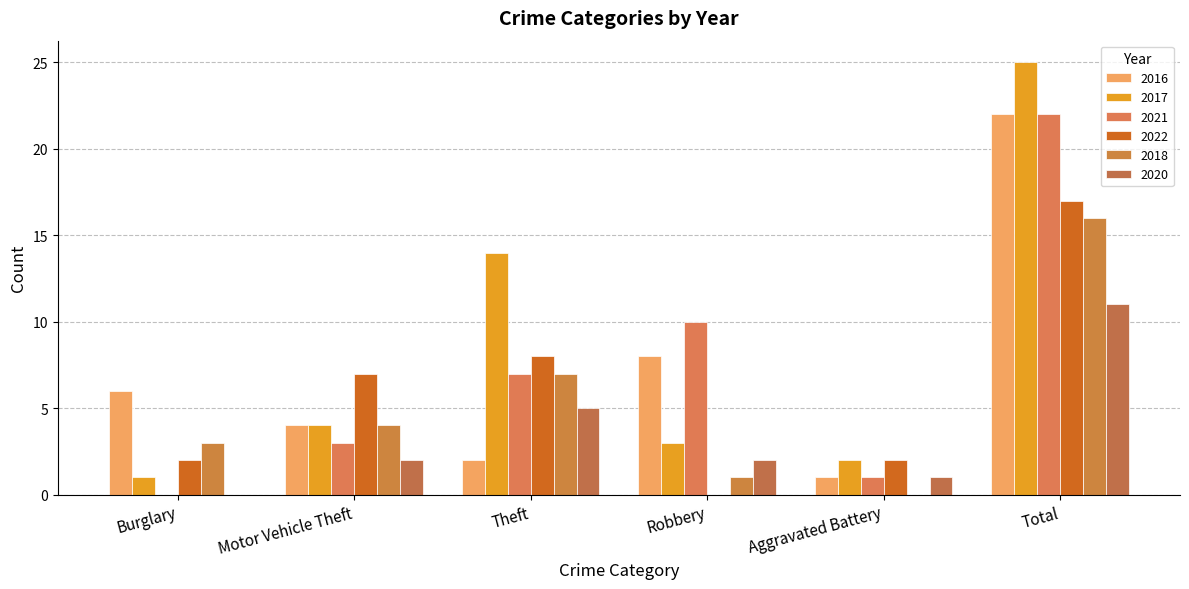

At how many categories does at least one series exceed 17?

1